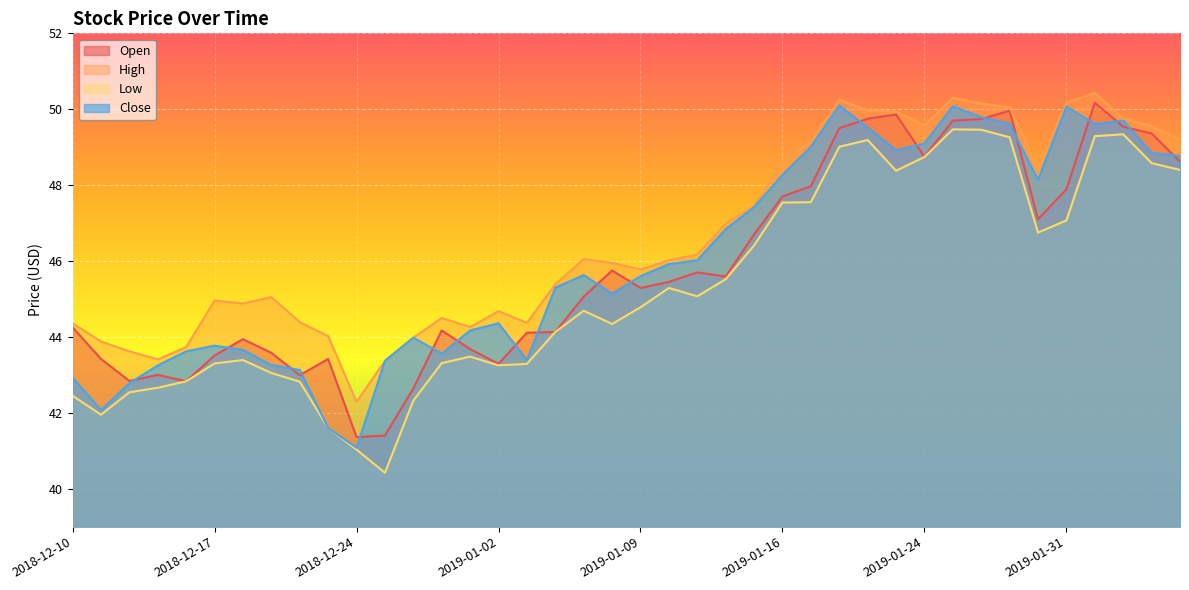

True or false: low and open intersect in this chart.

False